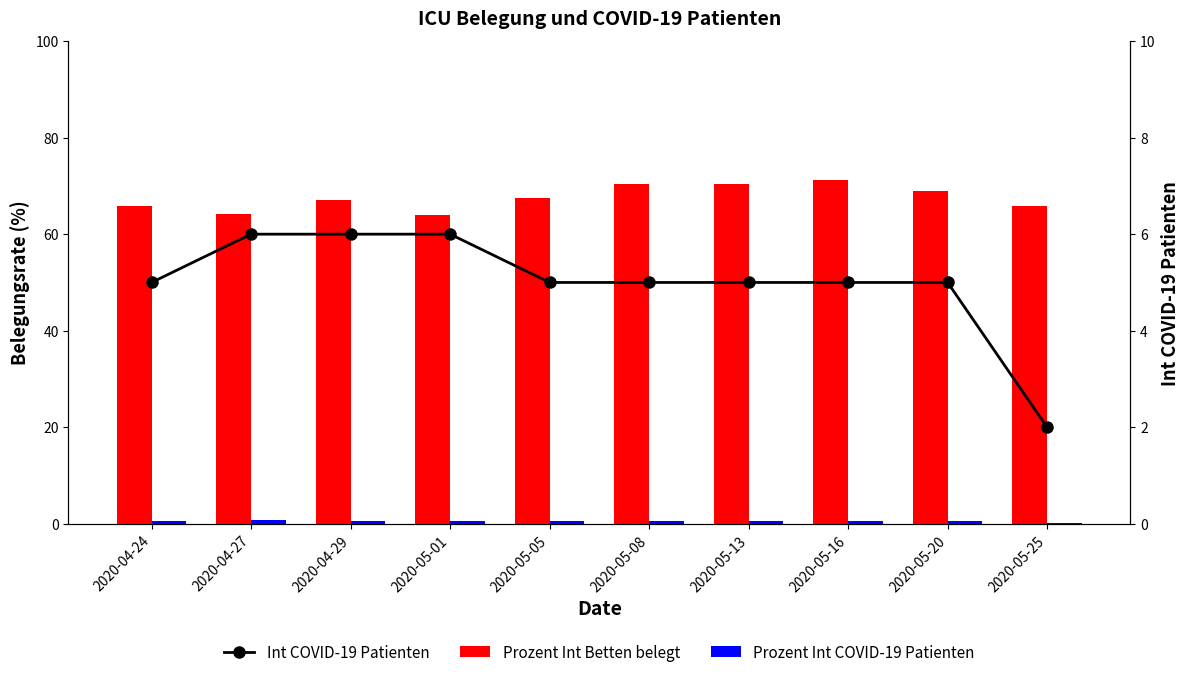

The value of Prozent Int Betten belegt at 2020-04-29 is 67.0. True or false?

True